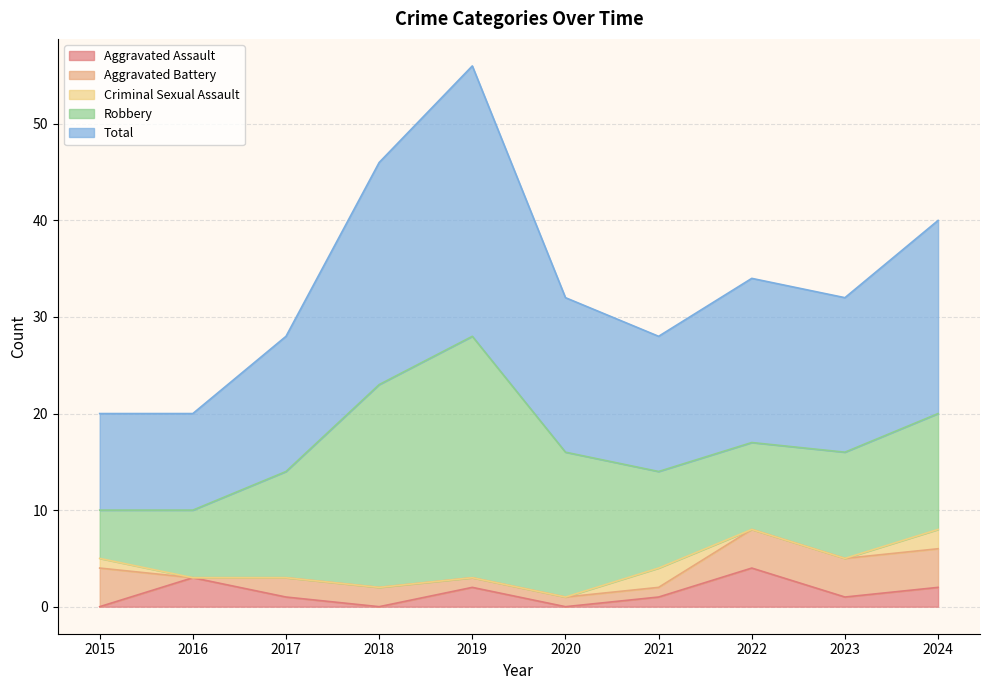

What is the maximum value for Aggravated Assault?

4